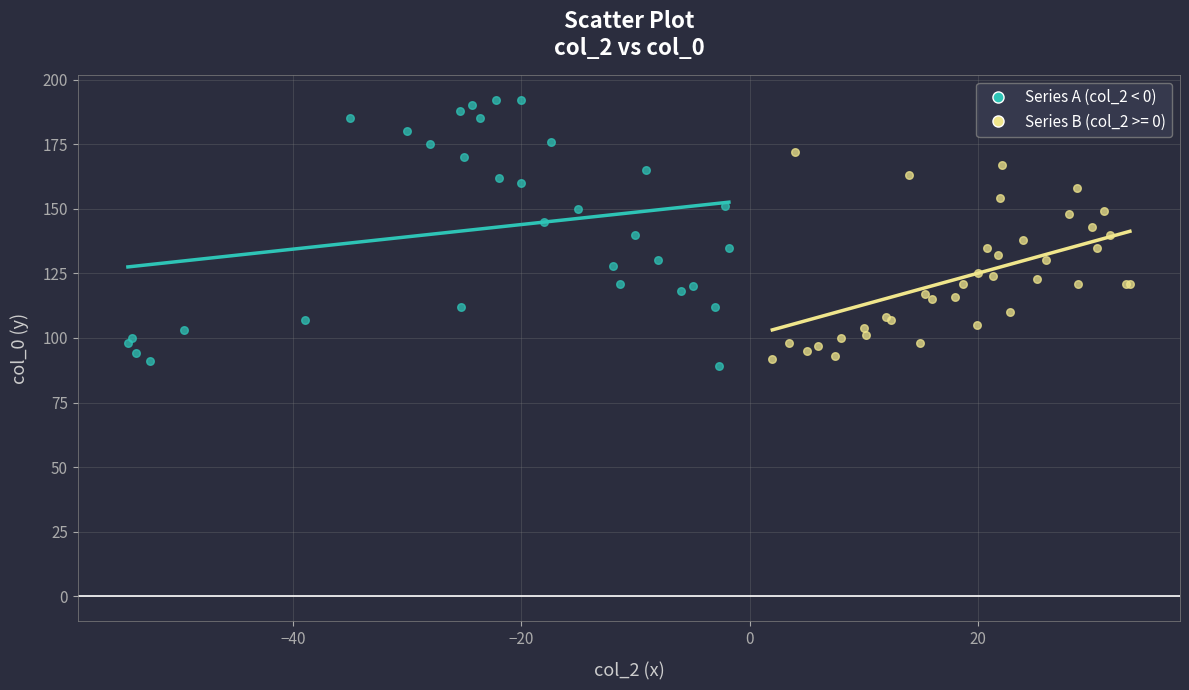

Which series contains the highest Y value?

Series A (col_2 < 0)